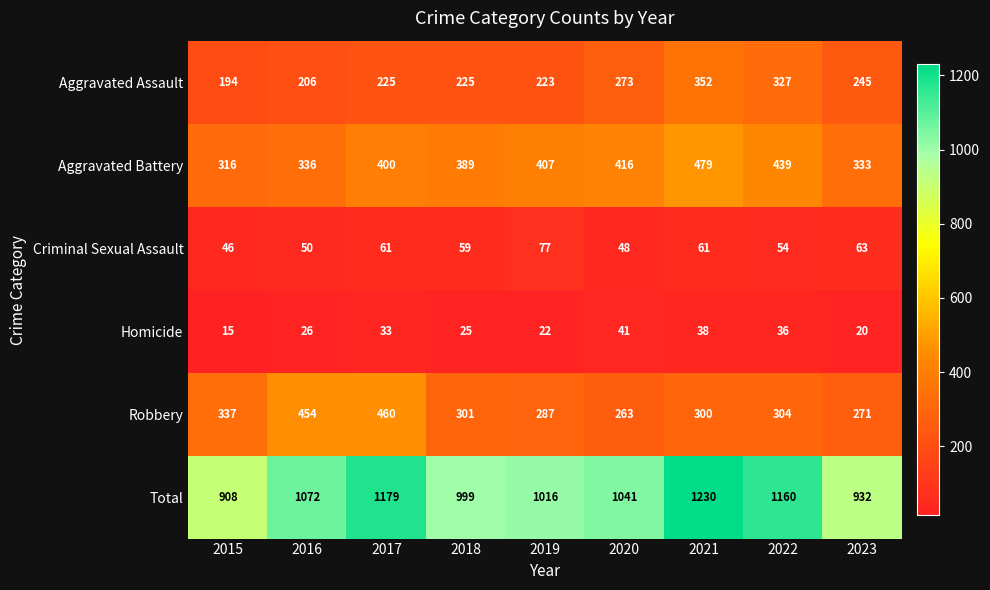

Which series has the largest total across all categories?

Total